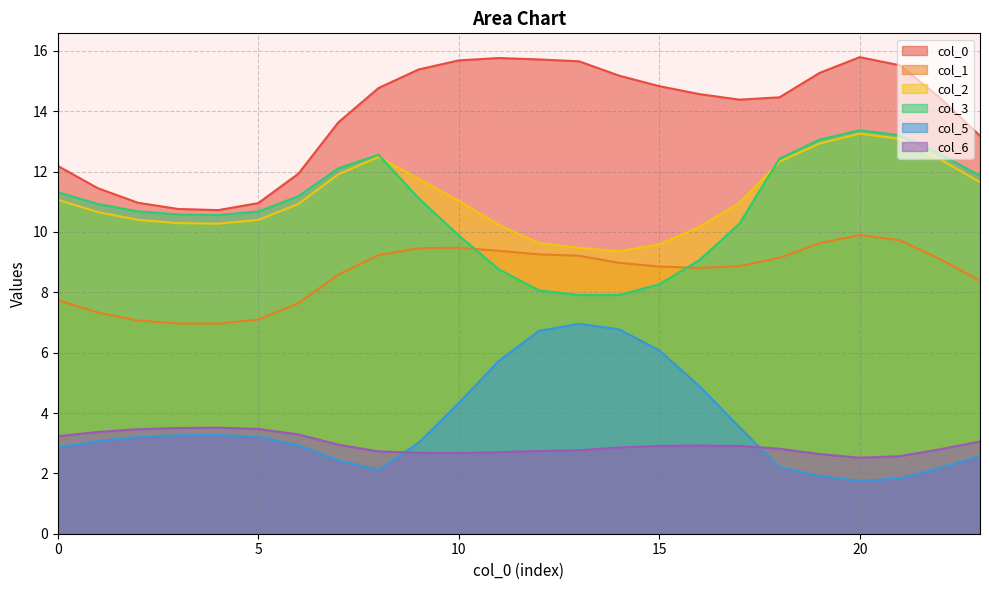

The 0 series shows 11.9 at 6. True or false?

True